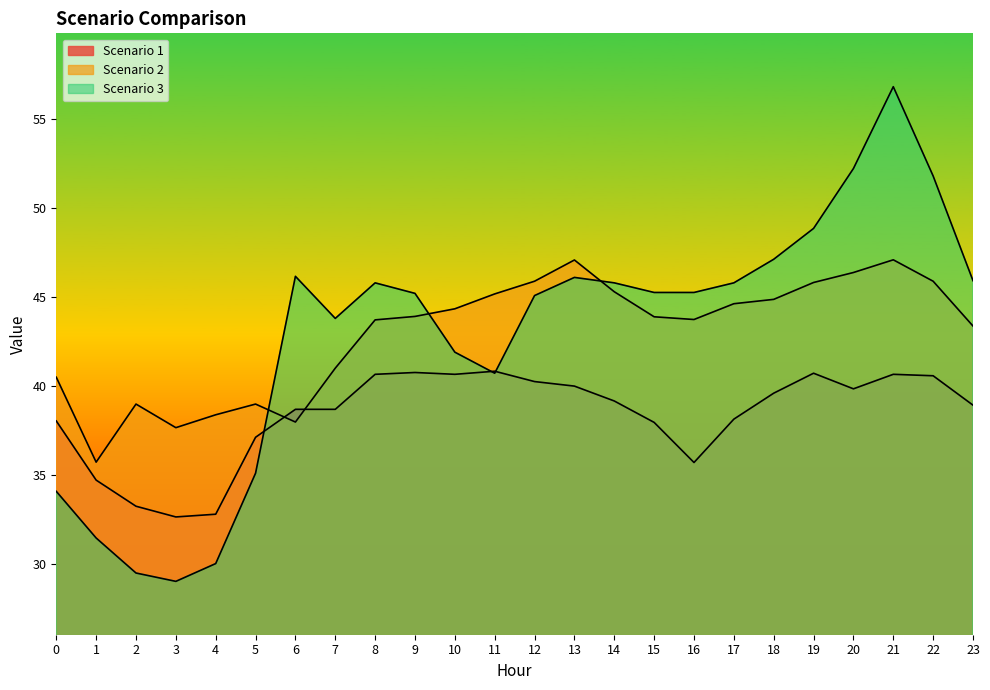

What are all the series names shown in the legend?

Scenario 1, Scenario 2, Scenario 3